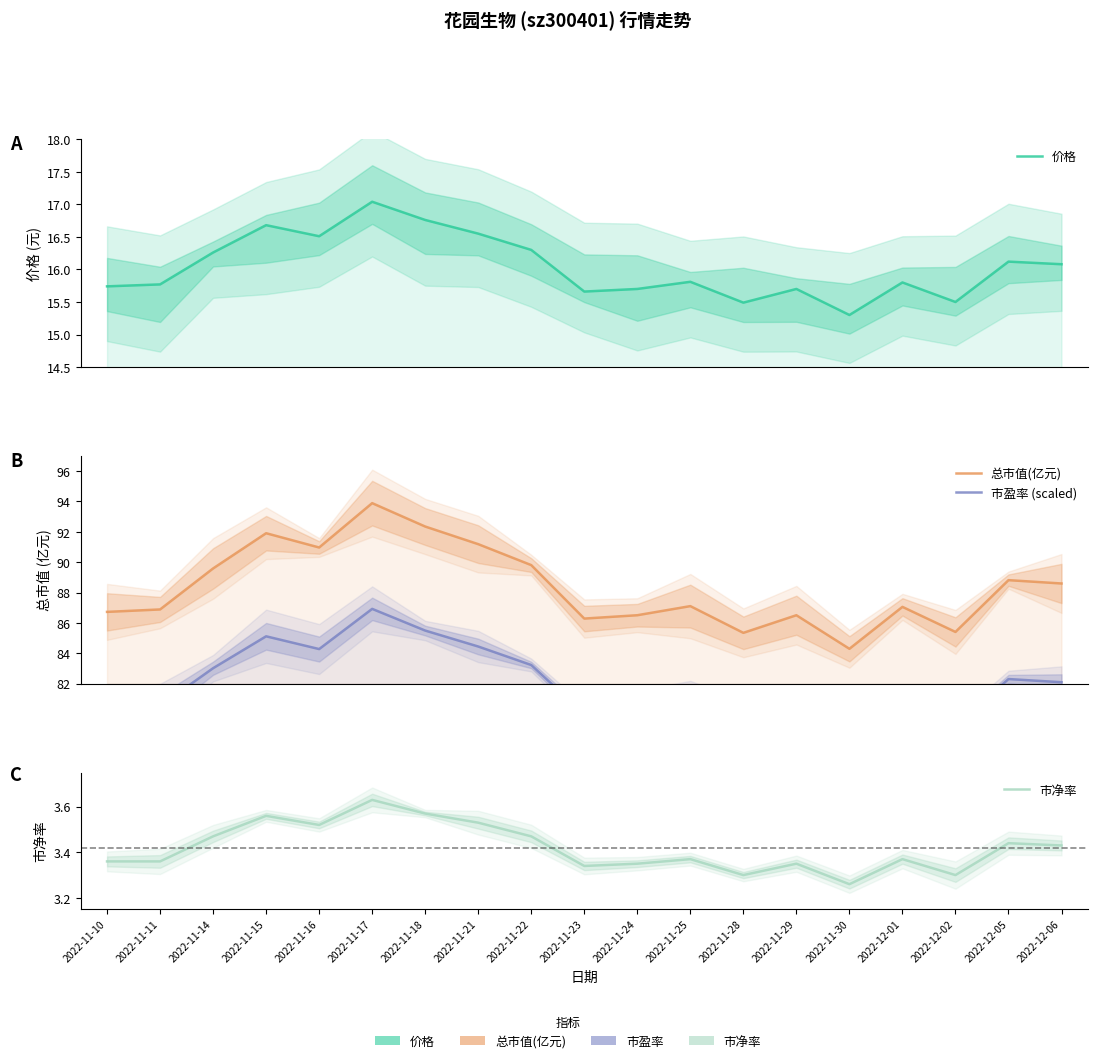

What is the difference between the maximum and minimum values in the 市盈率 (scaled) series?

8.7